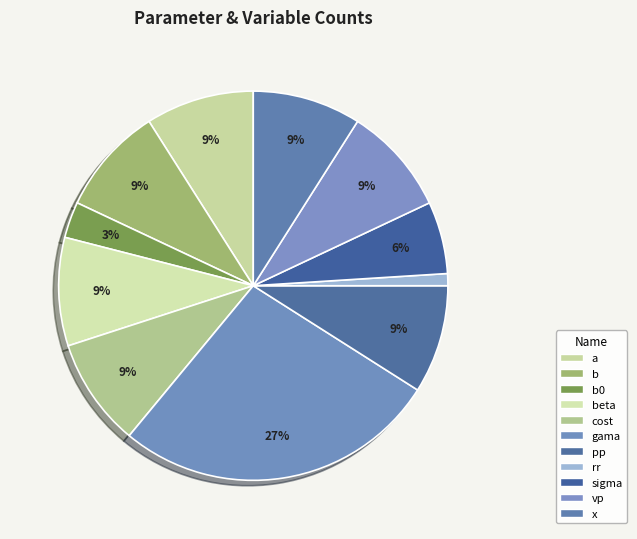

How many slices are in this pie chart?

11